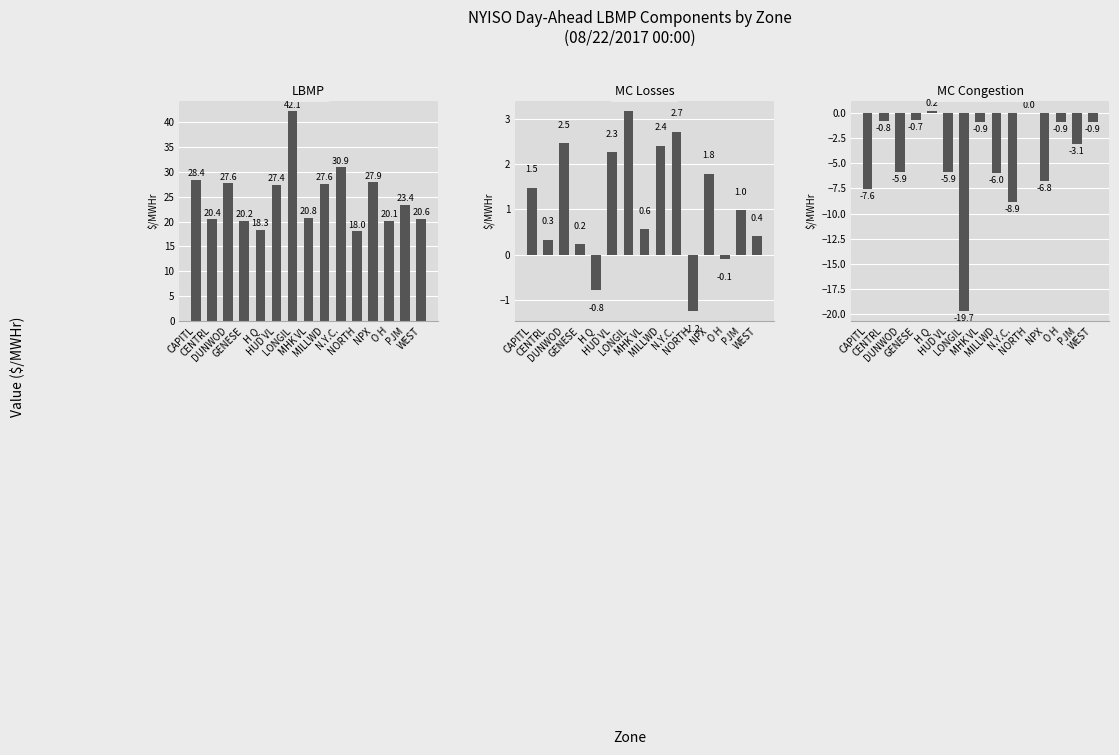

How many negative values does the Marginal Cost Congestion ($/MWHr) series have?

13